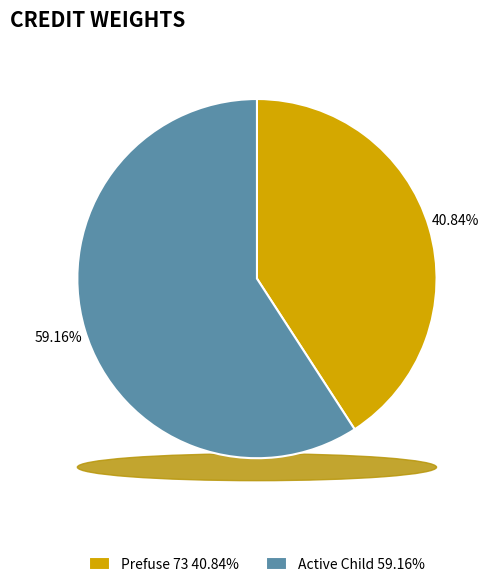

Does Prefuse 73 represent more than half of the total?

No